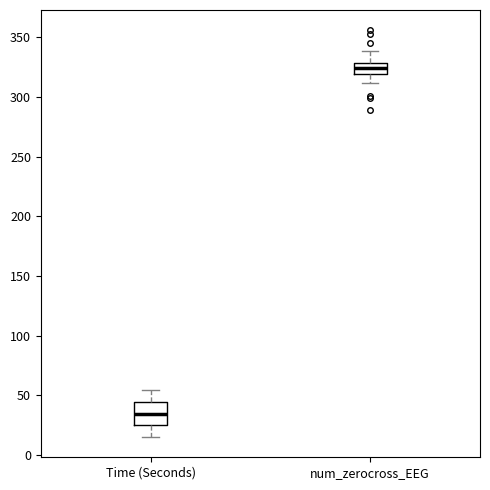

Which box's median line is the lowest?

Time (Seconds)